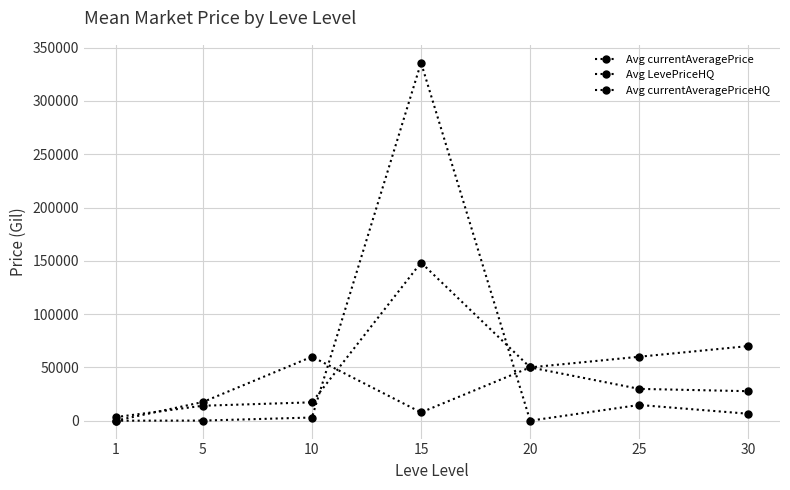

How many distinct data groups are displayed?

3